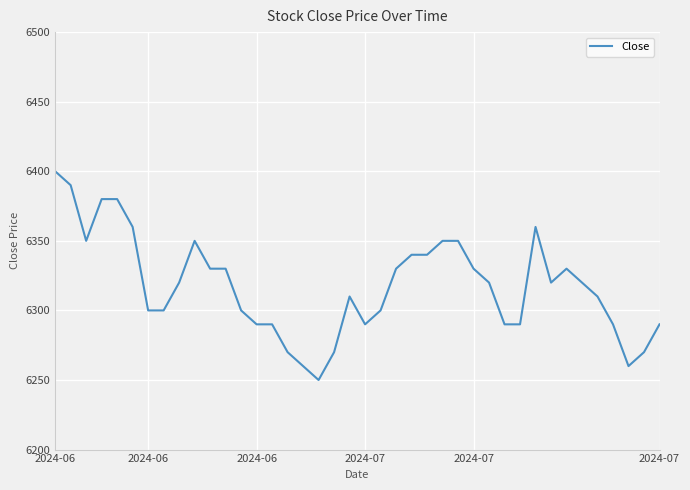

What is the greatest value displayed?

6400